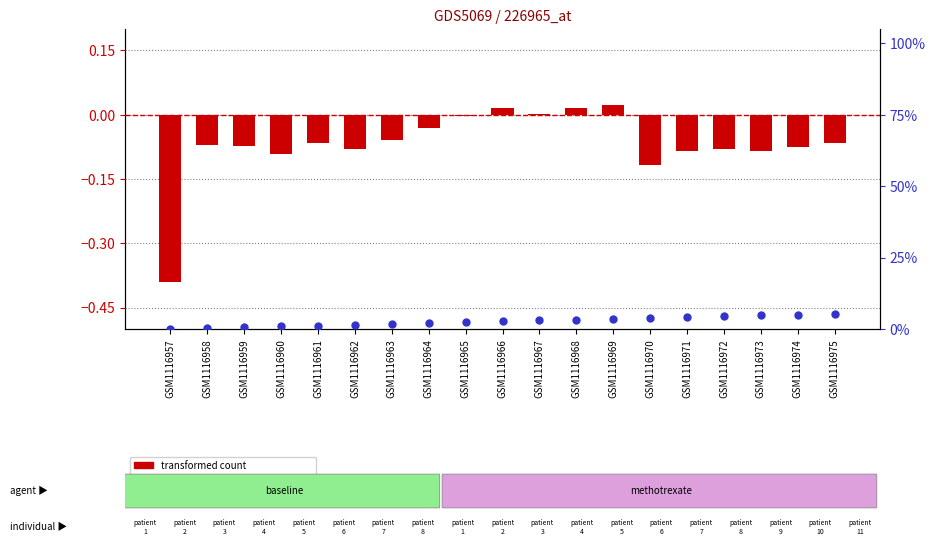

Is the value of percentile rank within the sample at GSM1116961 greater than the value of transformed count at GSM1116969?

Yes